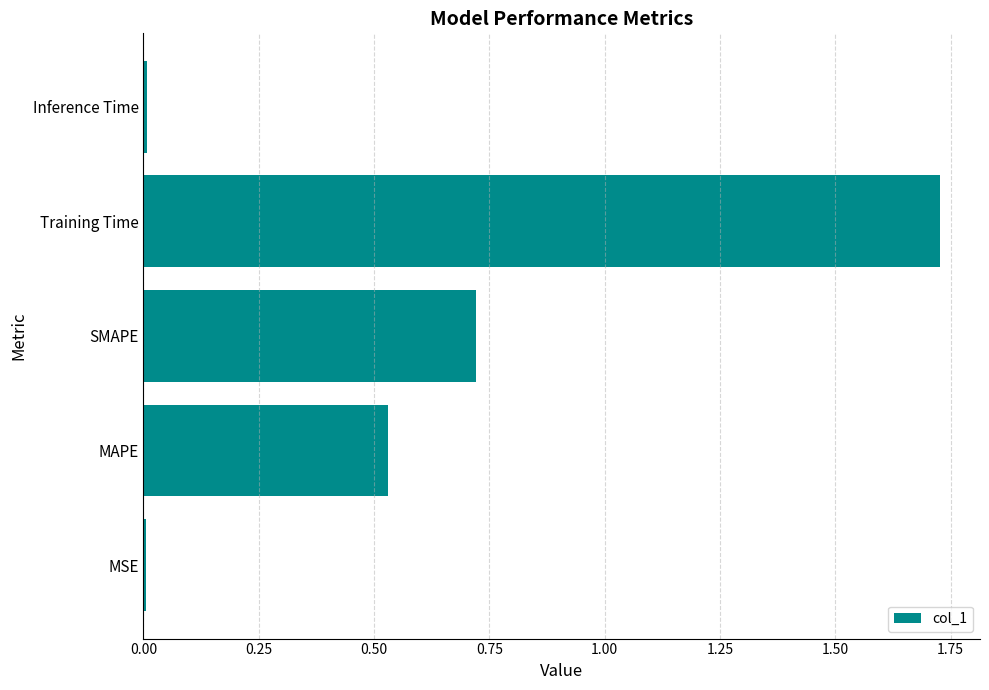

Does the chart contain stacked bars?

No